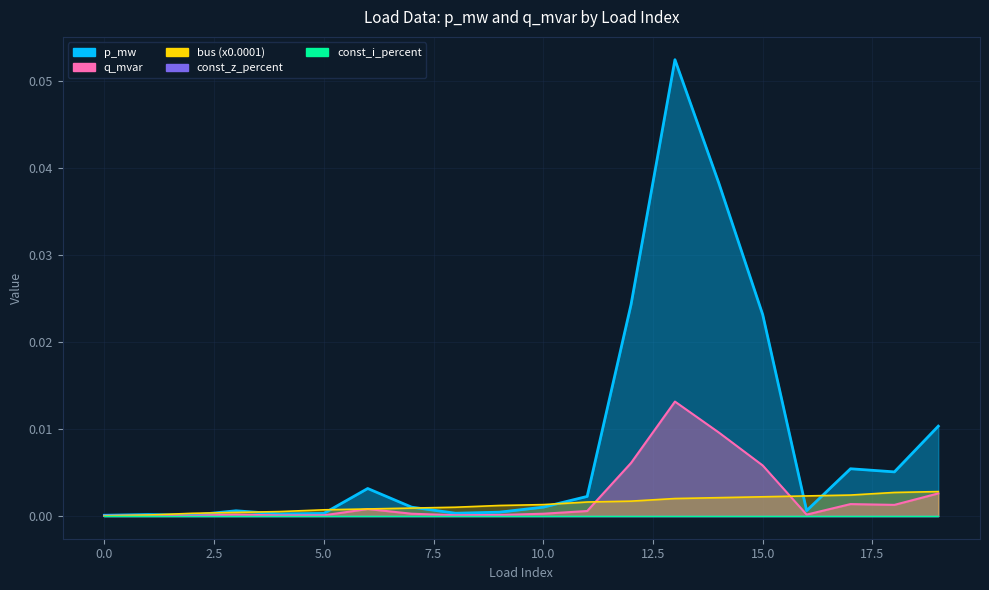

True or false: p_mw has more than 2 points higher than both neighbors.

True